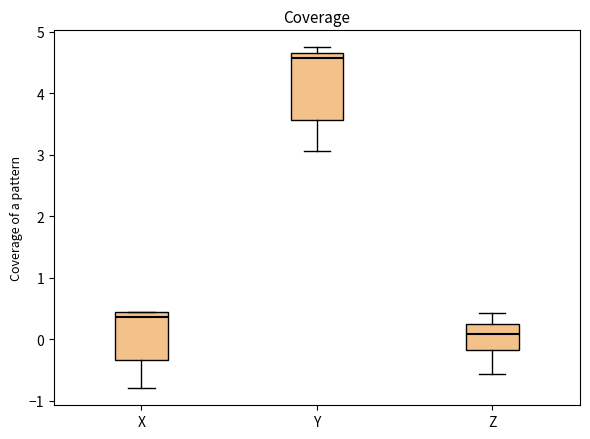

Which box has the highest median line?

Y